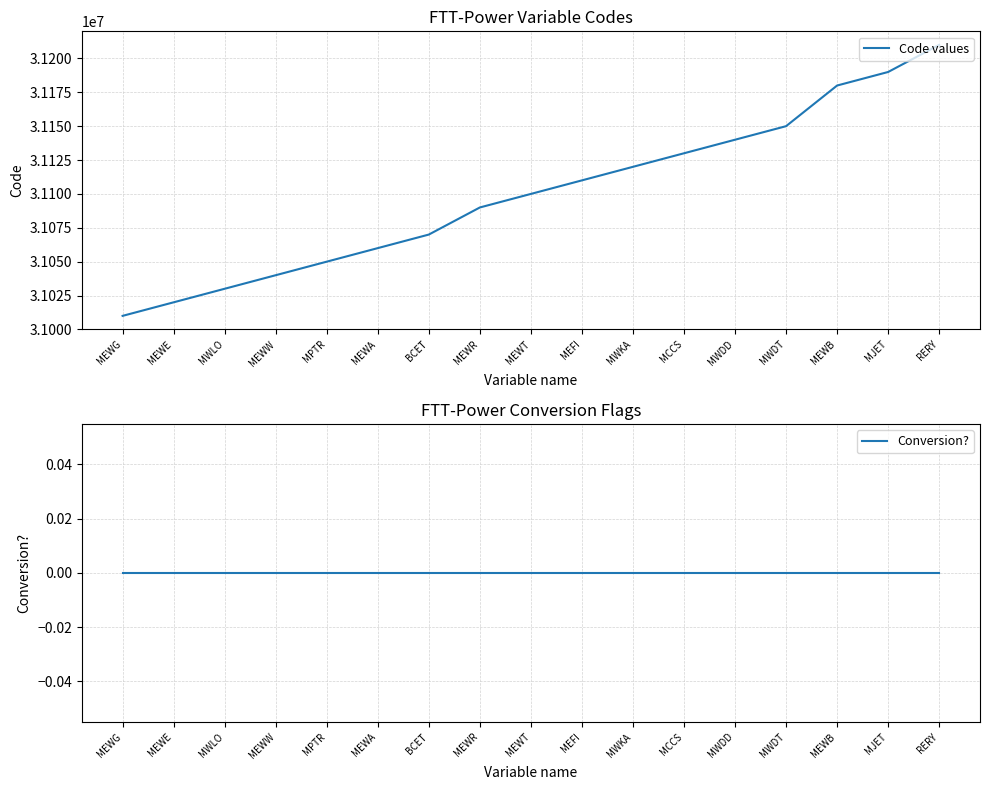

Is the value of Conversion? at MCCS greater than the value of Code values at MEFI?

No